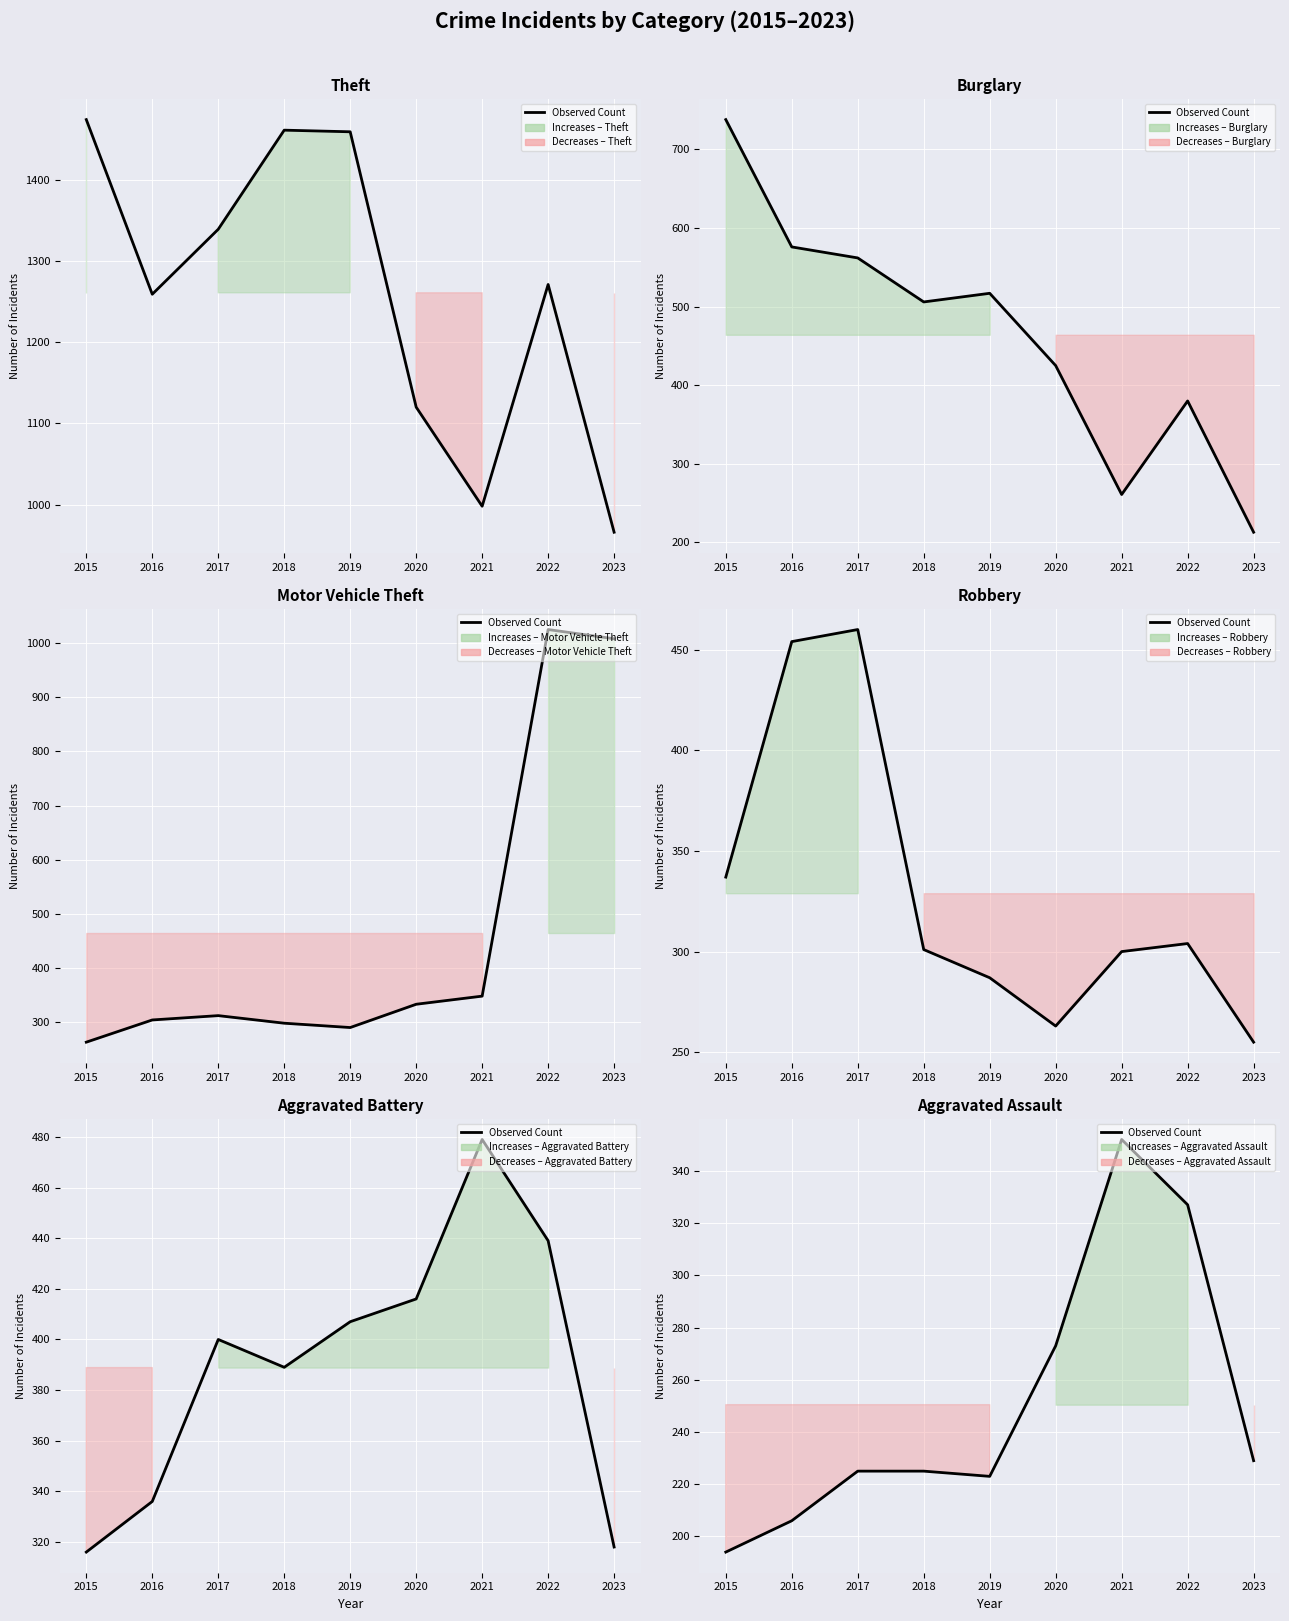

At which category does the data reach its first local valley?

2019